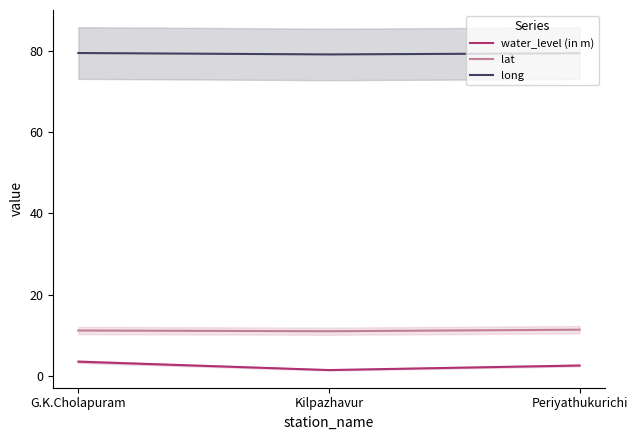

What is the value of the long point at the 2nd from the left?

79.0